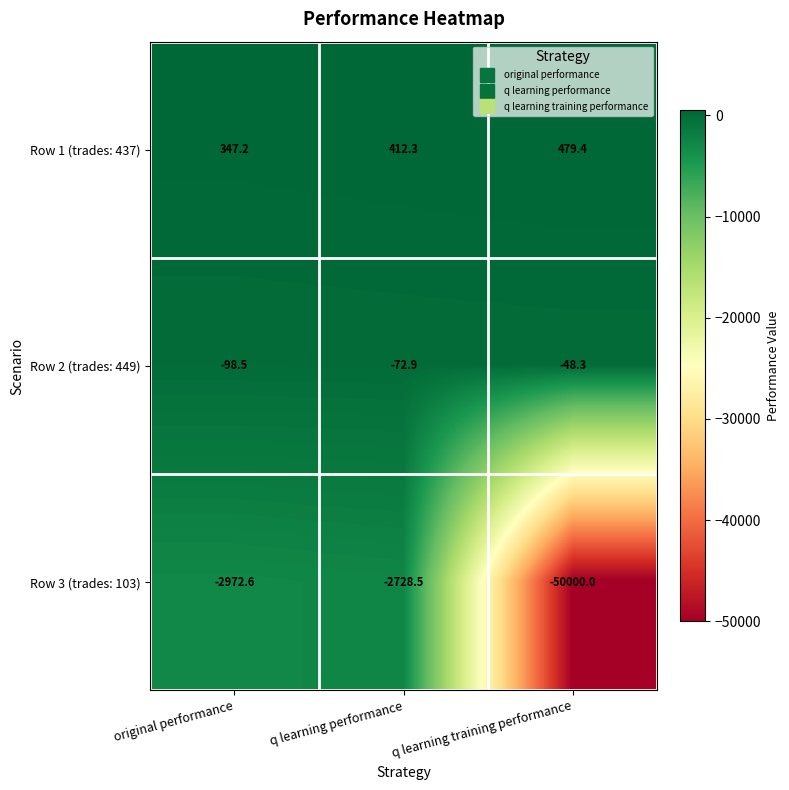

What is the smallest value displayed?

-50000.0